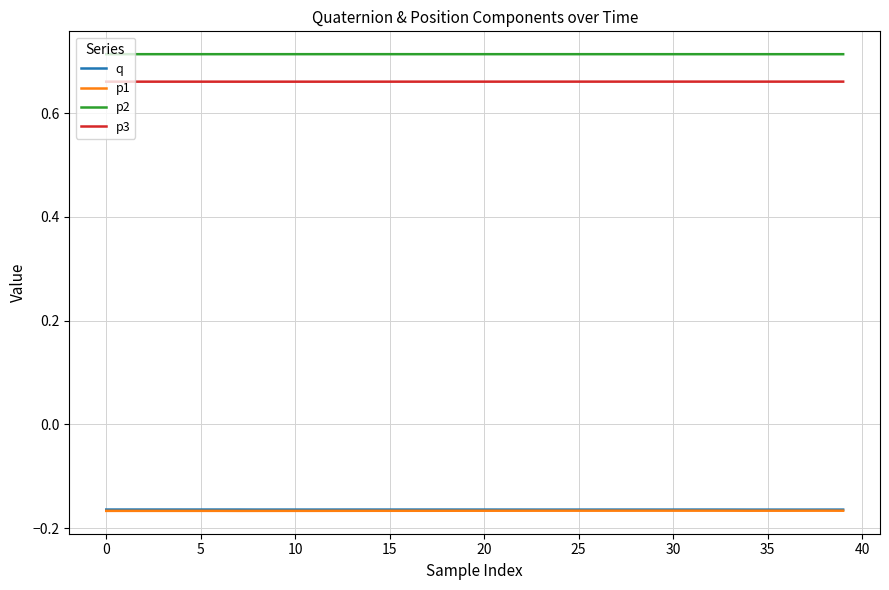

True or false: p2 and p3 cross at least once.

False